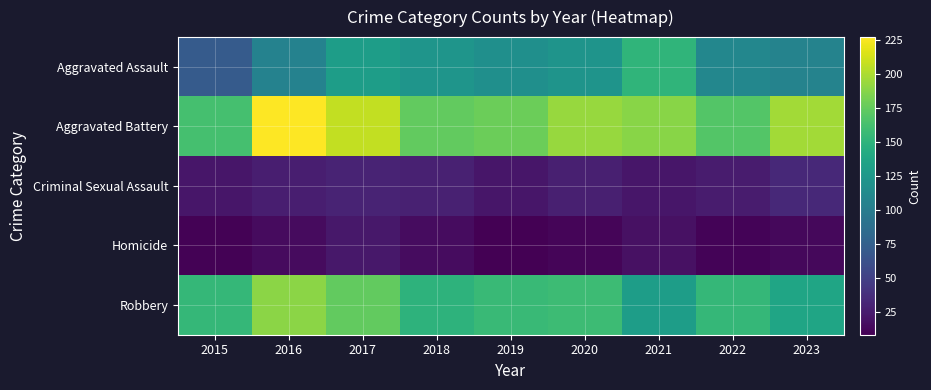

Reading right to left, extract all data points from this chart.

Aggravated Assault: 2023=106	2022=109	2021=151	2020=121	2019=117	2018=122	2017=130	2016=105	2015=71
Aggravated Battery: 2023=197	2022=168	2021=188	2020=193	2019=178	2018=174	2017=207	2016=227	2015=162
Criminal Sexual Assault: 2023=33	2022=25	2021=21	2020=27	2019=21	2018=28	2017=30	2016=26	2015=21
Homicide: 2023=13	2022=10	2021=18	2020=11	2019=8	2018=15	2017=22	2016=14	2015=9
Robbery: 2023=137	2022=154	2021=130	2020=158	2019=156	2018=150	2017=174	2016=189	2015=154